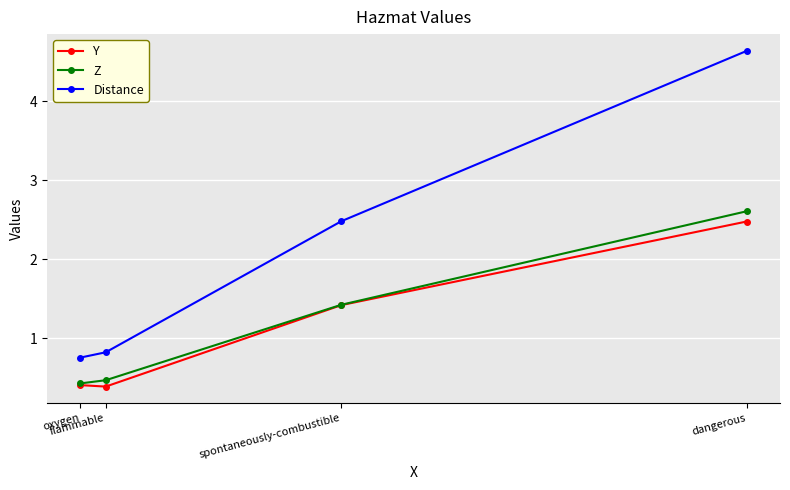

What is the difference between the highest and lowest values at oxygen?

0.3